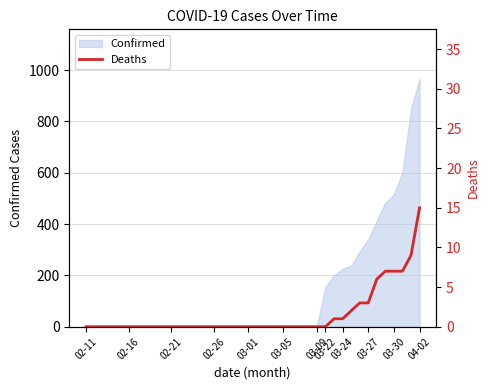

What is the highest value of the Confirmed series?

966